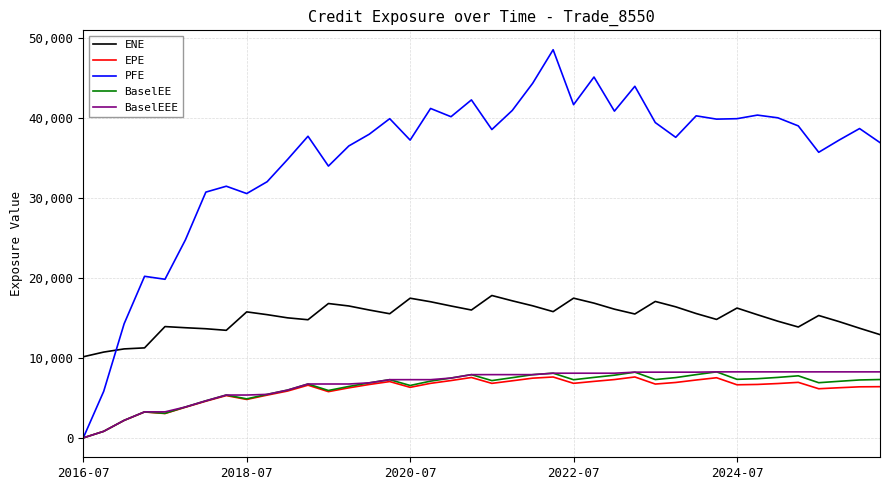

What is the minimum value for ENE?

10139.2